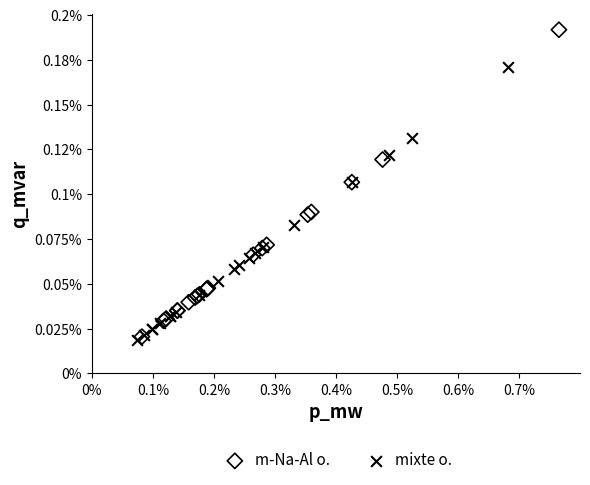

What are all the series names shown in the legend?

m-Na-Al o., mixte o.